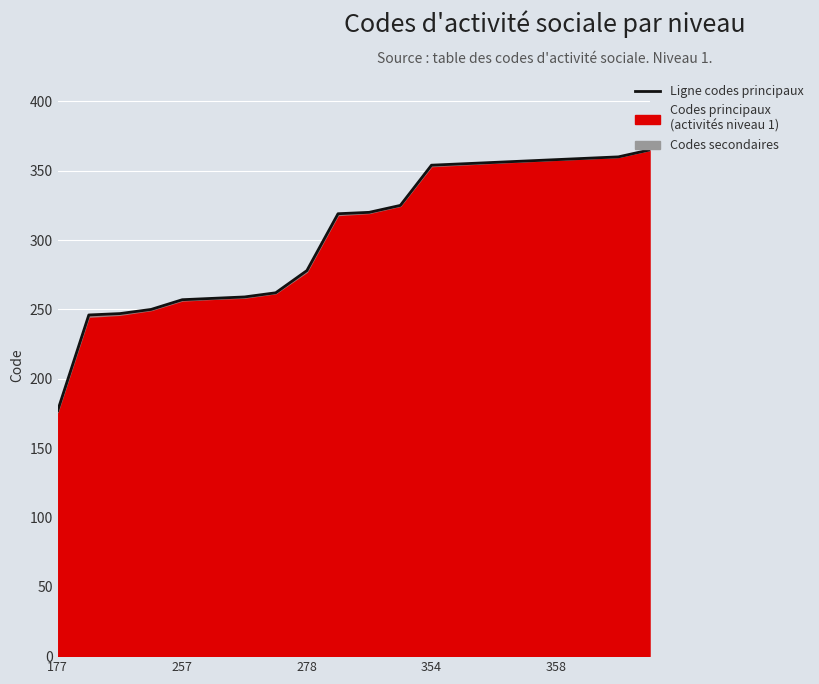

What is the average value?

303